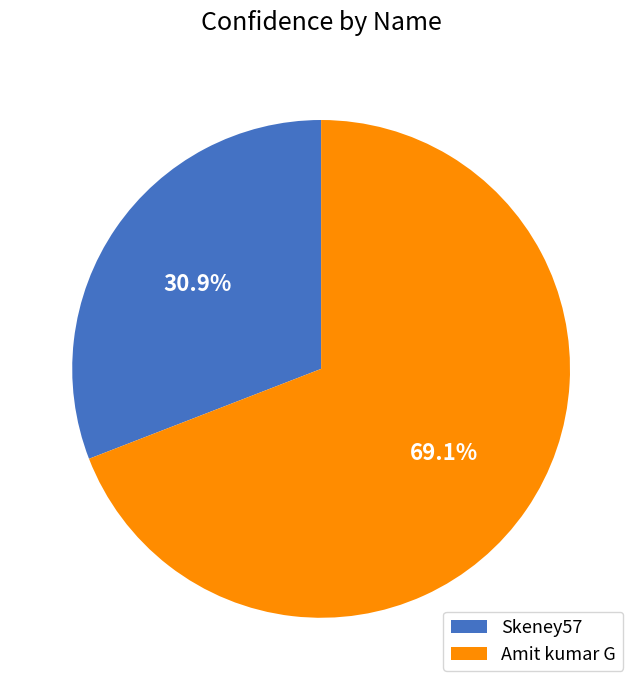

Between Skeney57 and Amit kumar G, which is larger?

Amit kumar G